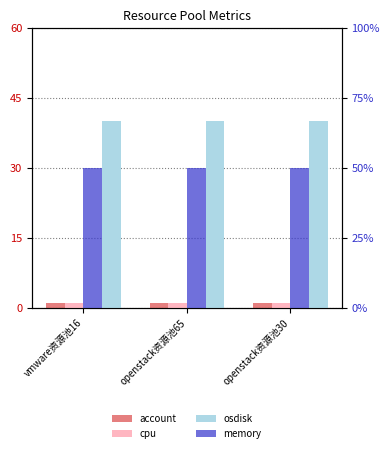

At which category is the sum across all series the highest?

vmware资源池16